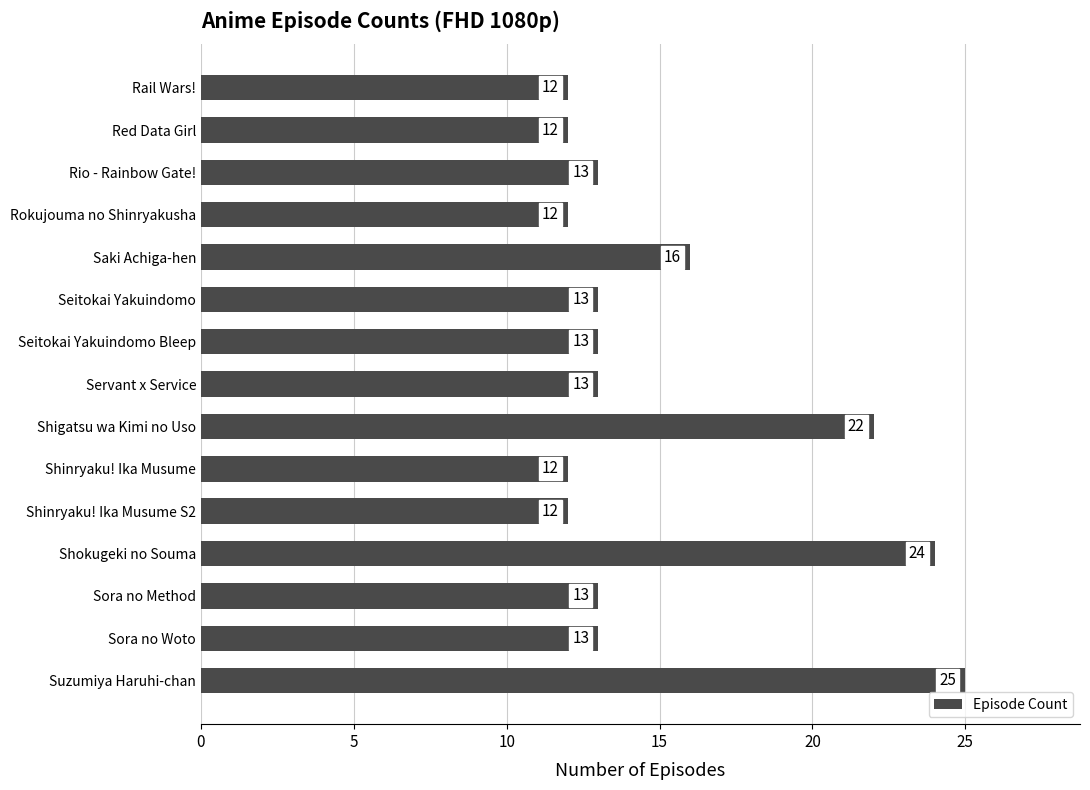

At which category does the chart reach its peak across all series?

Suzumiya Haruhi-chan